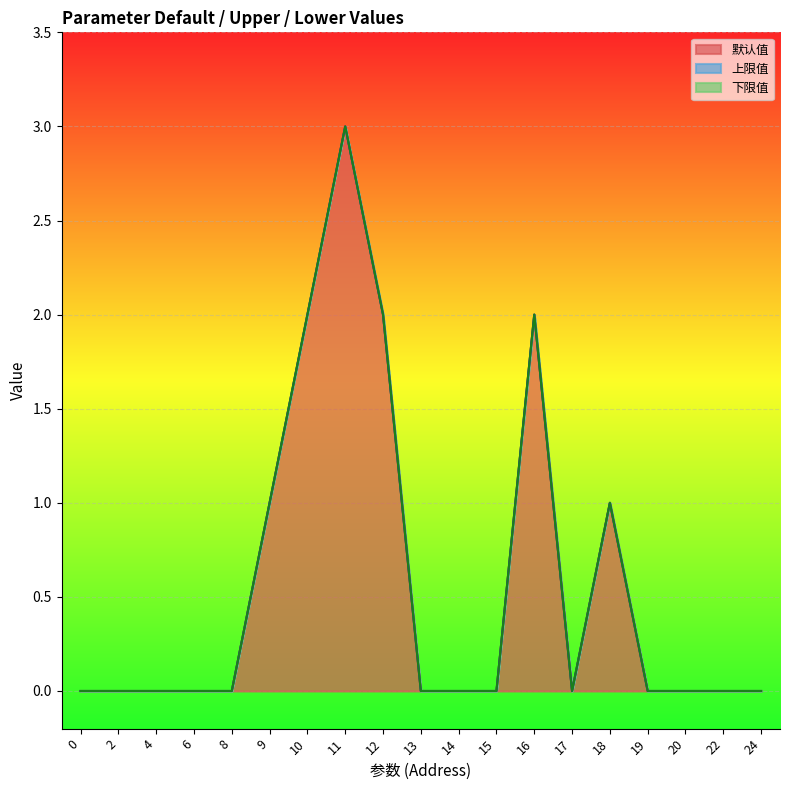

At 14, list the series in order from largest to smallest.

默认值, 上限值, 下限值